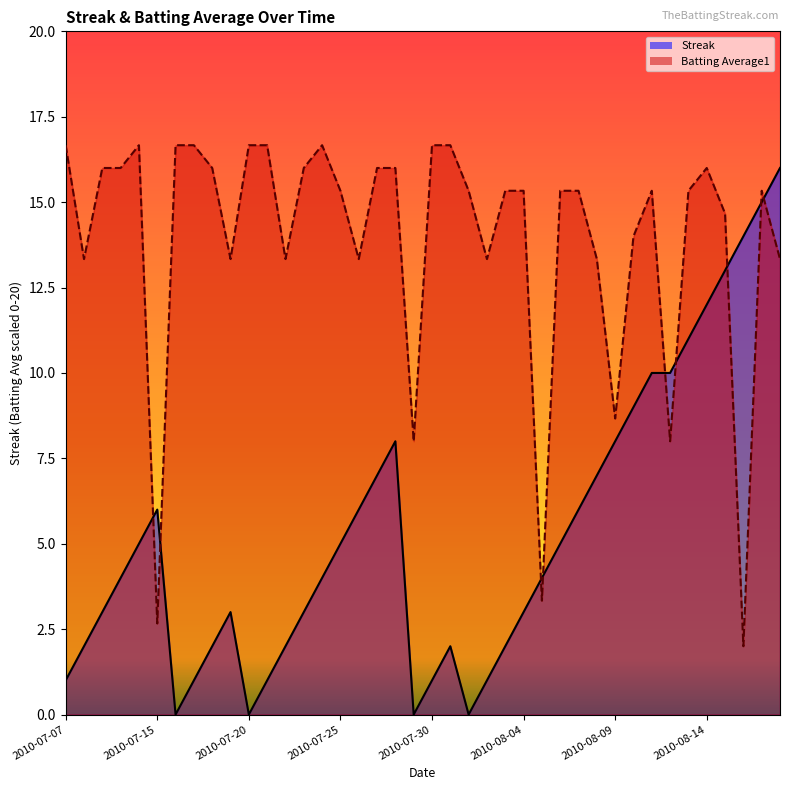

After their last crossing, which series has the higher values: Batting Average1 or Streak?

Streak